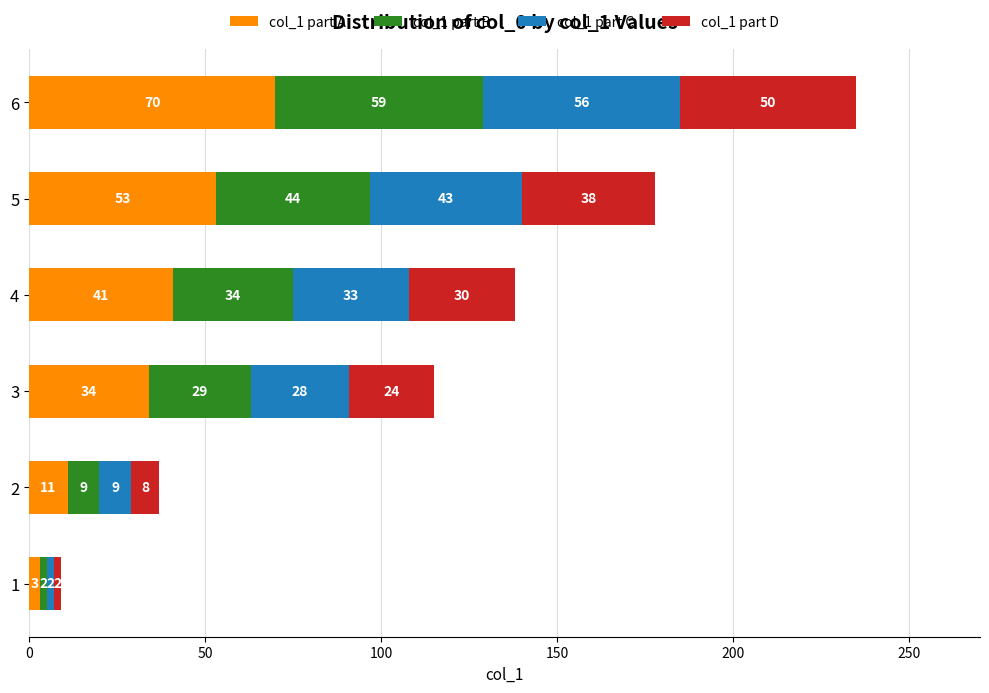

Rank the categories by col_1 part A value from lowest to highest.

1, 2, 3, 4, 5, 6